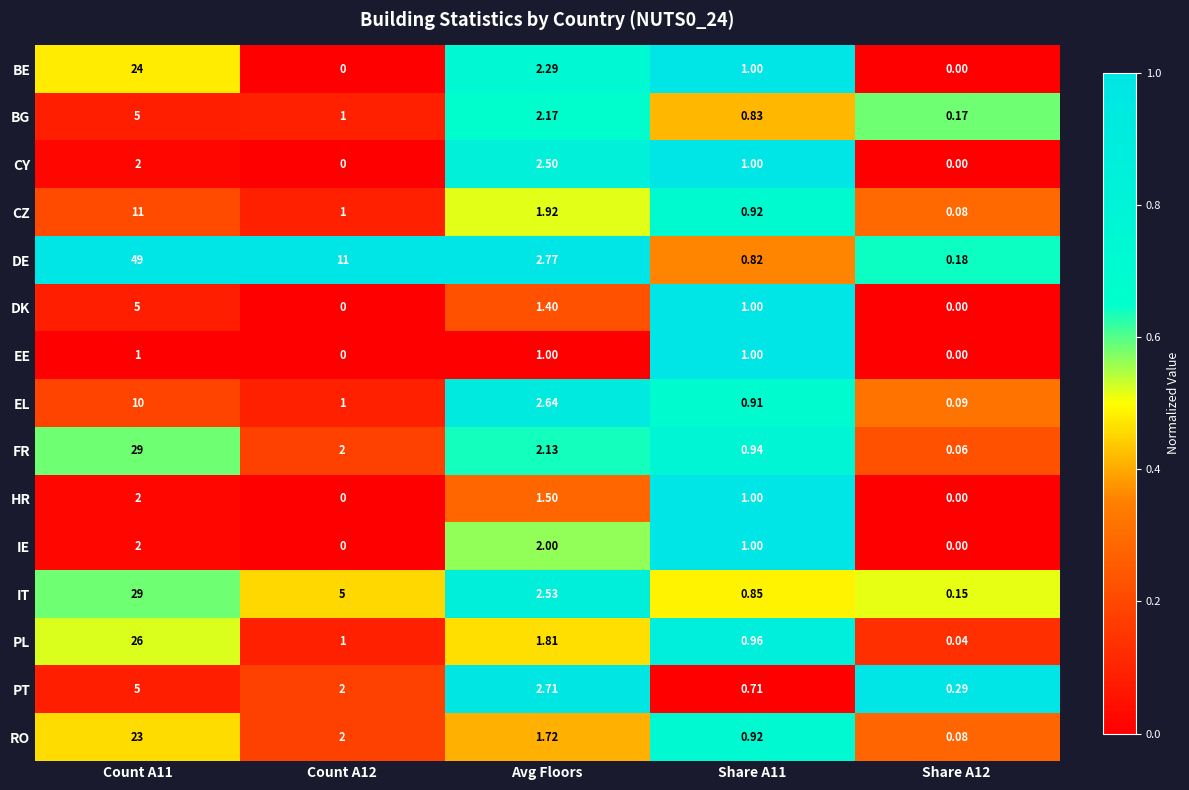

Which series has the largest total across all categories?

DE